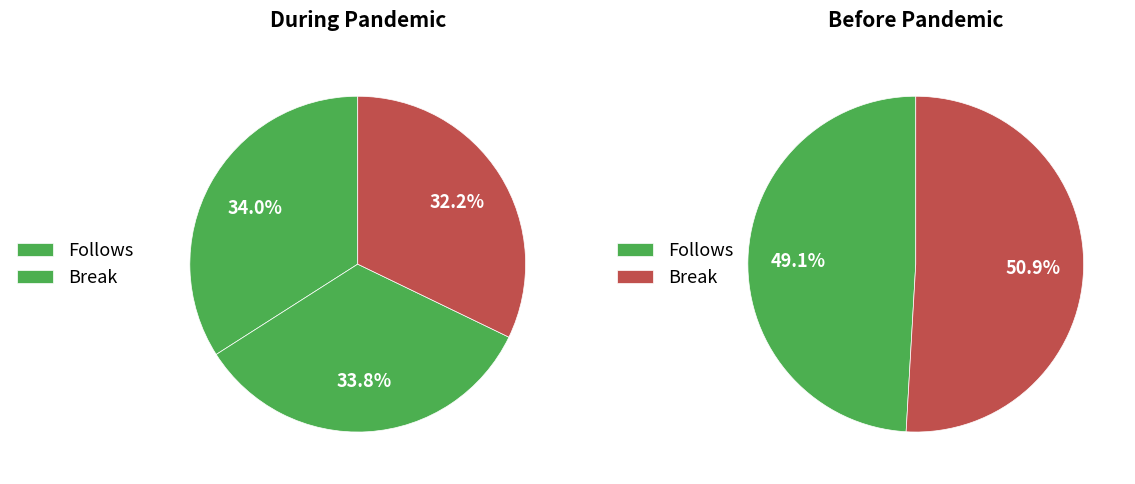

The 2022-10-21 slice represents 33% of the pie. True or false?

False